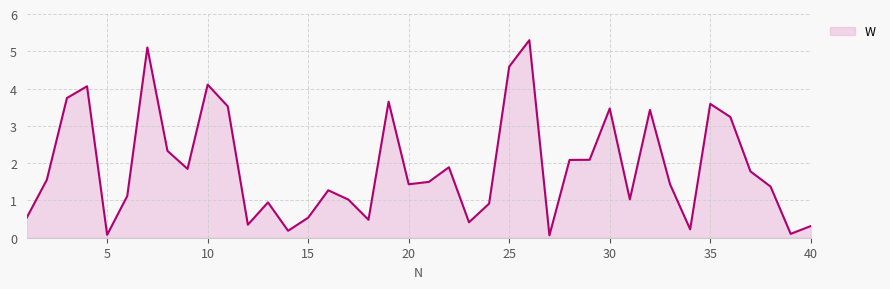

What is the average value?

1.9